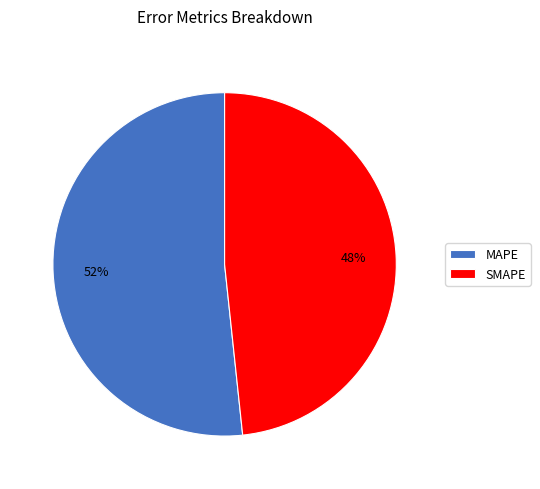

To the nearest percent, what portion does SMAPE represent?

48%